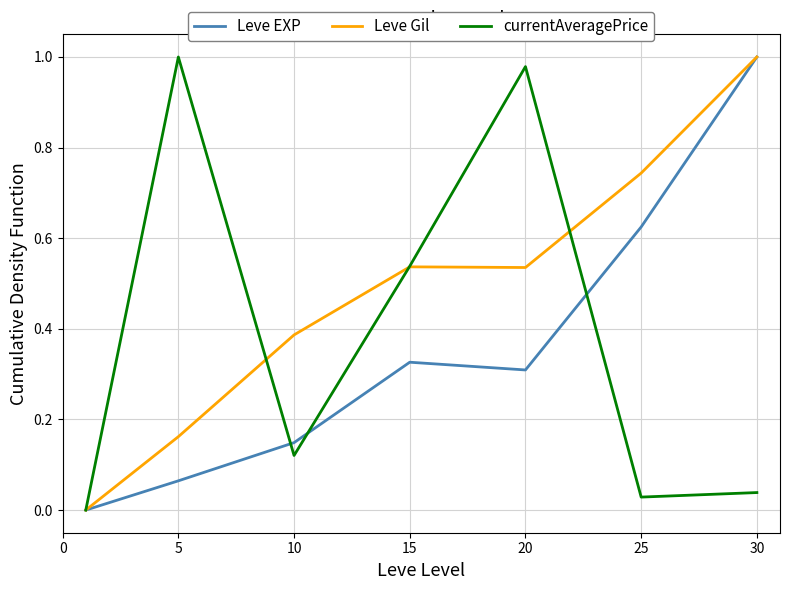

List the series in order of their overall mean, lowest first.

Leve EXP, currentAveragePrice, Leve Gil